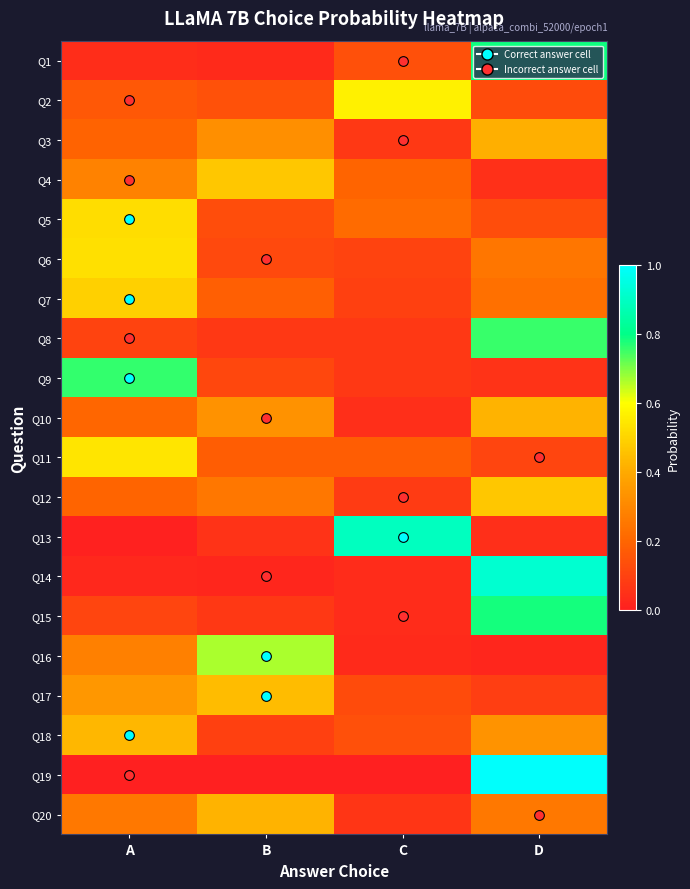

Rank the series at A from lowest to highest value.

Q19, Q13, Q14, Q1, Q8, Q15, Q2, Q3, Q12, Q10, Q20, Q16, Q4, Q17, Q18, Q7, Q5, Q6, Q11, Q9